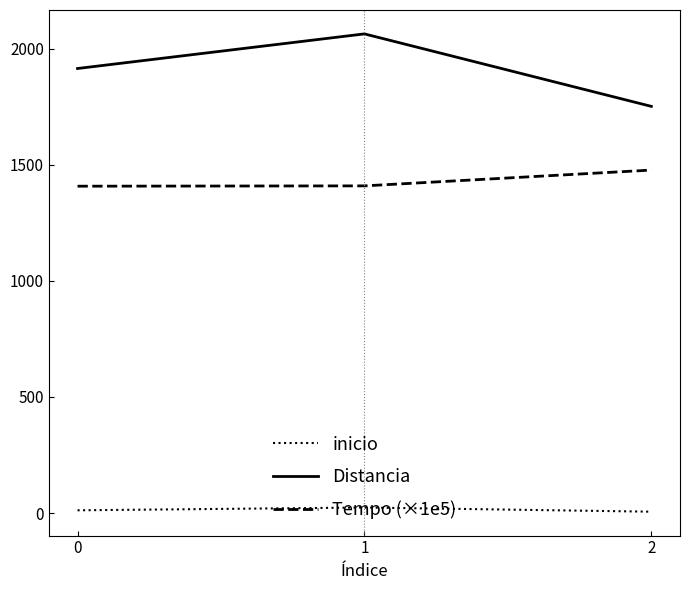

List the series in order of their peak value, lowest first.

inicio, Tempo (×1e5), Distancia